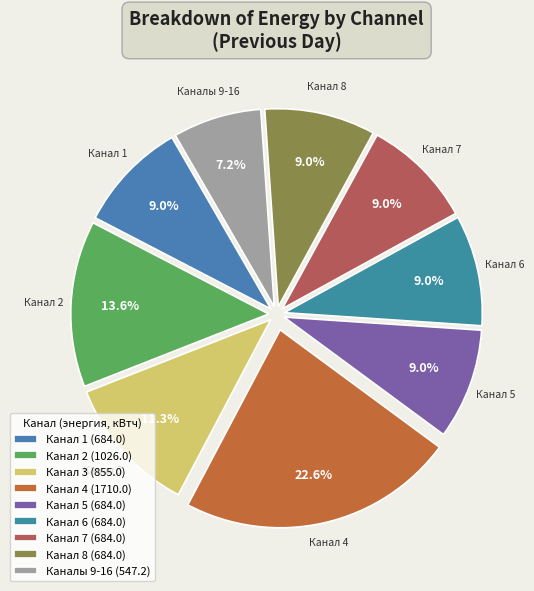

Count the number of slices in the pie.

9